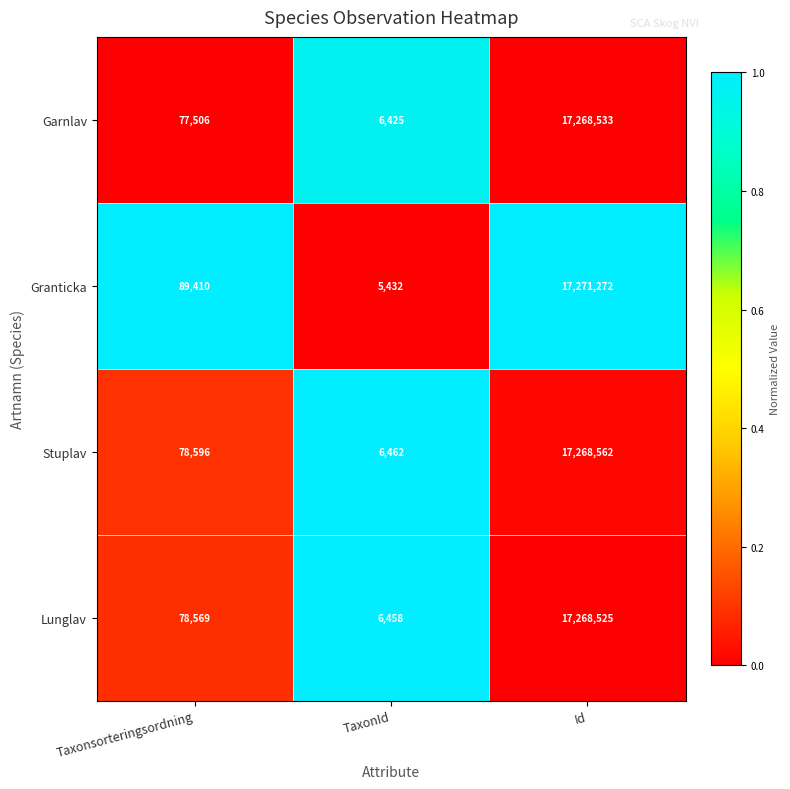

The value of Lunglav at Id is 17268525. True or false?

True